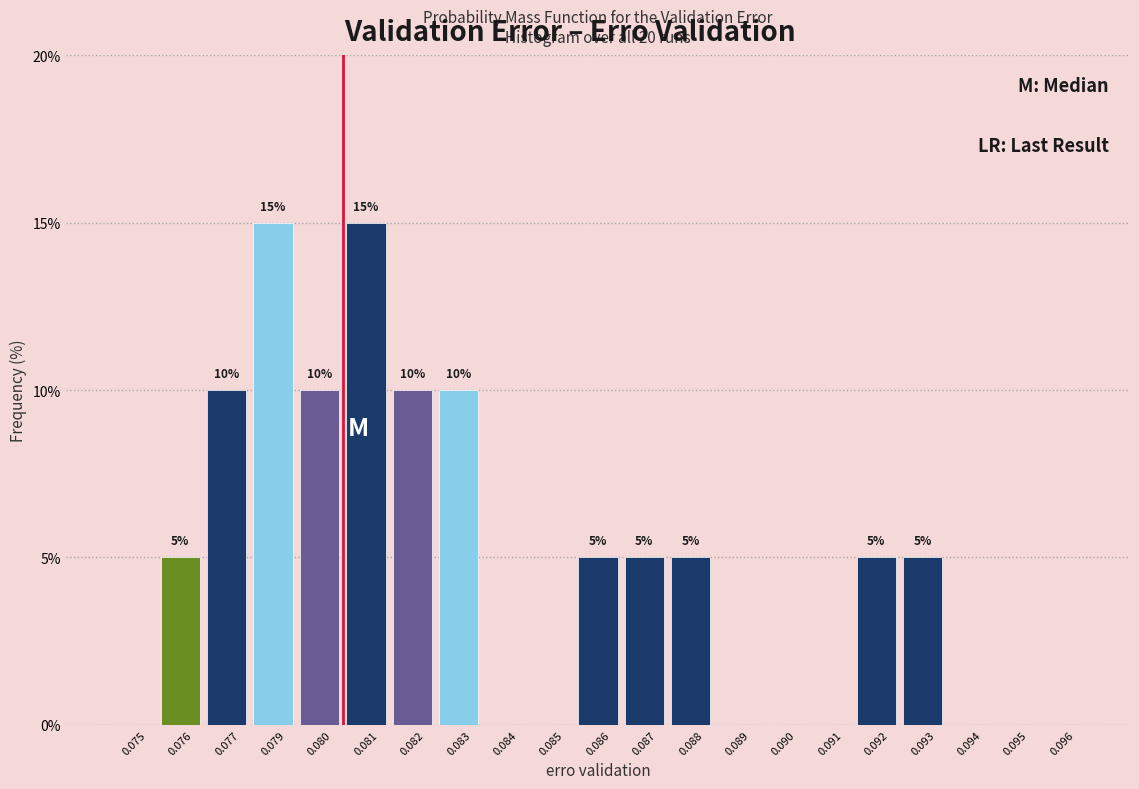

Reading right to left, what are all the values shown in this chart?

0.096=0	0.095=0	0.094=0	0.093=5	0.092=5	0.091=0	0.090=0	0.089=0	0.088=5	0.087=5	0.086=5	0.085=0	0.084=0	0.083=10	0.082=10	0.081=15	0.080=10	0.079=15	0.077=10	0.076=5	0.075=0